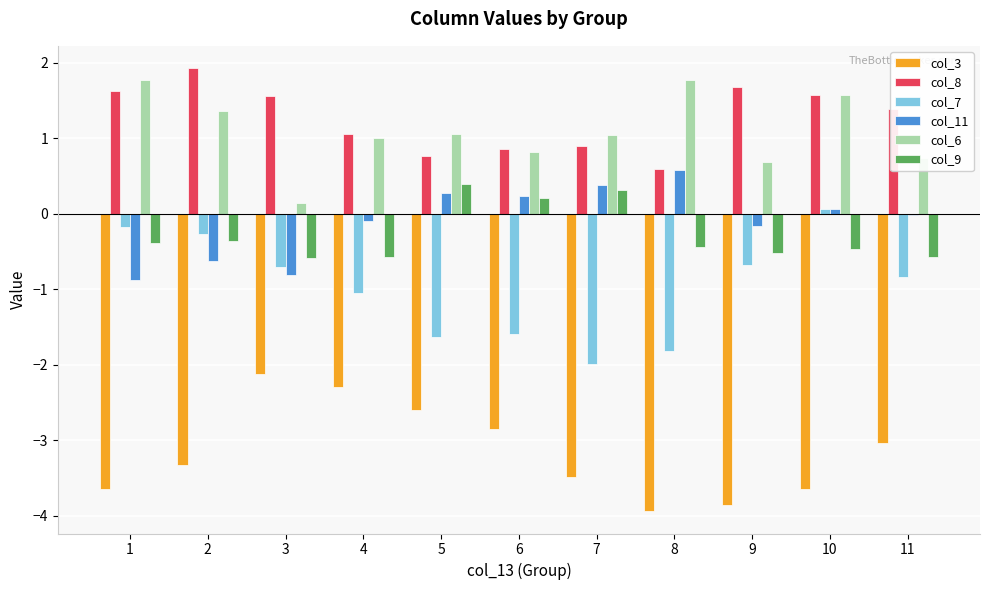

The value of col_6 at 10 is 0.3. True or false?

False